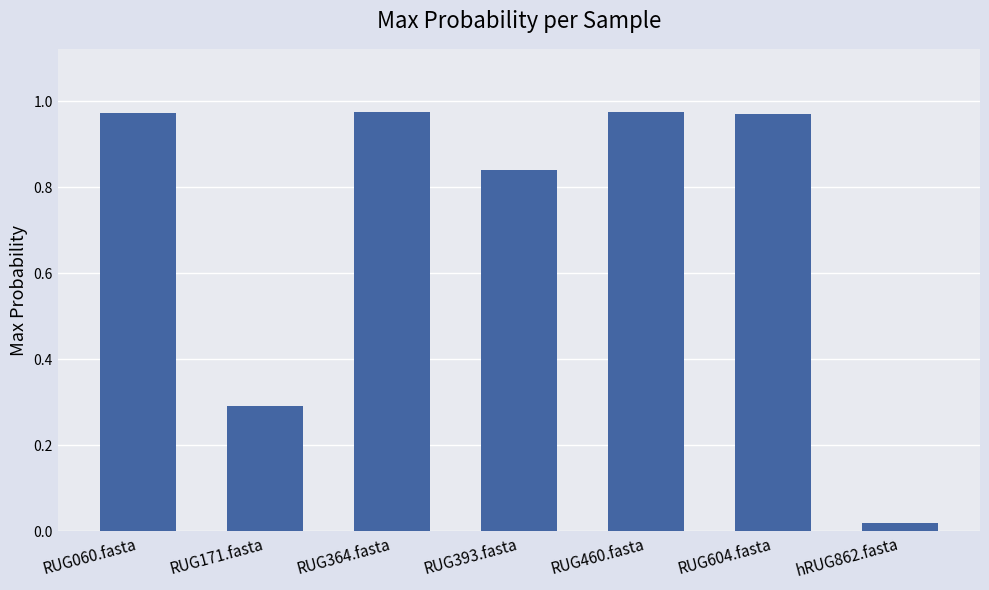

What is the change in value from RUG393.fasta to hRUG862.fasta?

-0.8